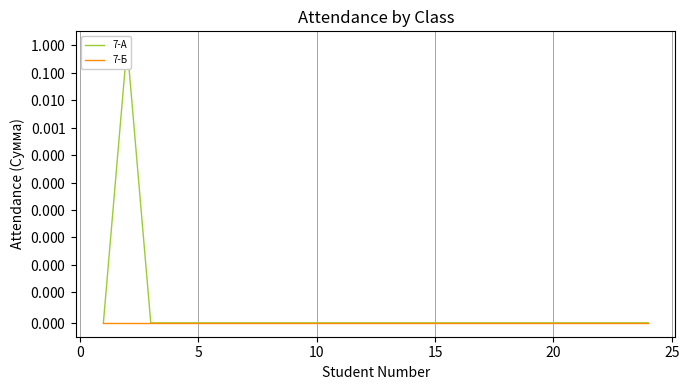

Count the number of categories in the chart.

24